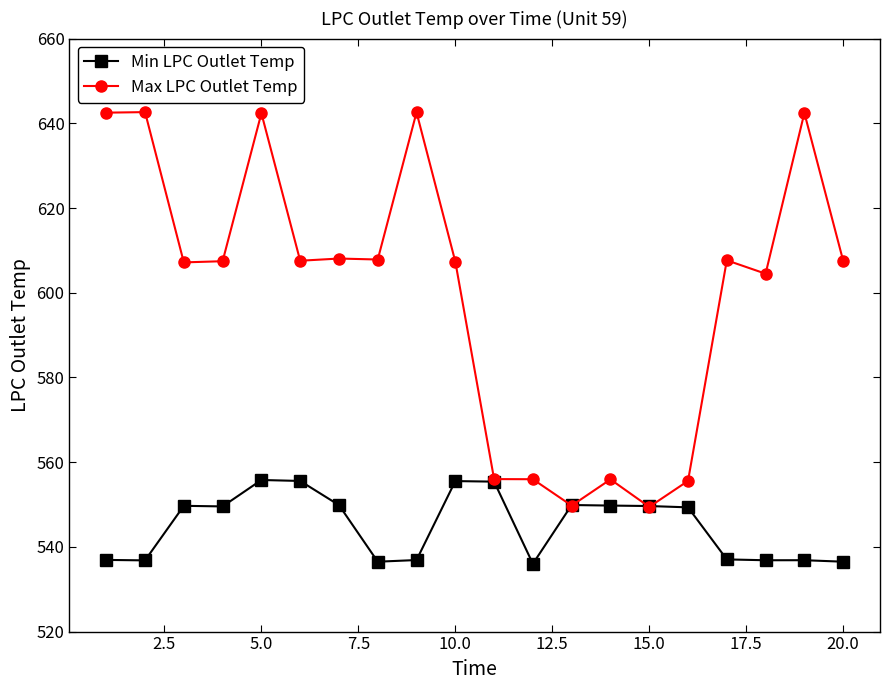

List the series in order of their overall mean, lowest first.

Min LPC Outlet Temp, Max LPC Outlet Temp